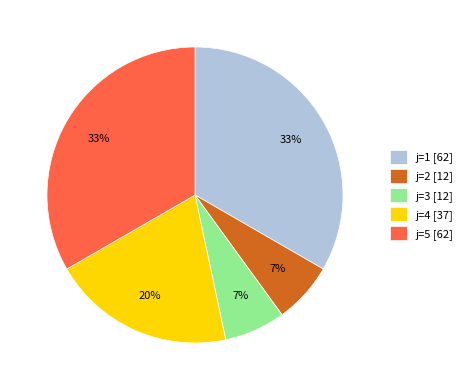

Is there any slice that represents more than half of the pie?

No